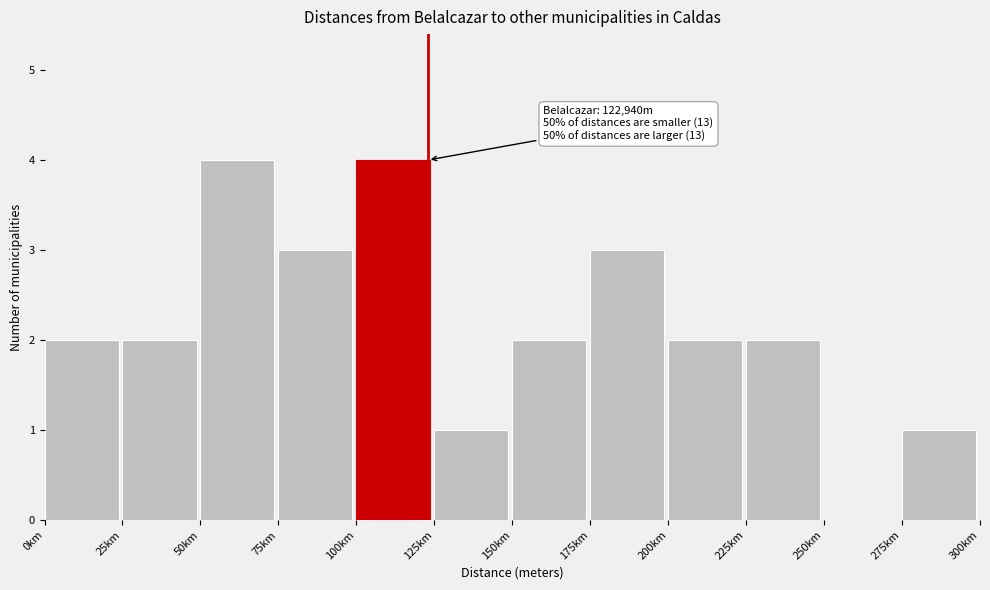

Reading left to right, list all the values displayed in this chart.

0km=2	25km=2	50km=4	75km=3	100km=4	125km=1	150km=2	175km=3	200km=2	225km=2	250km=0	275km=1